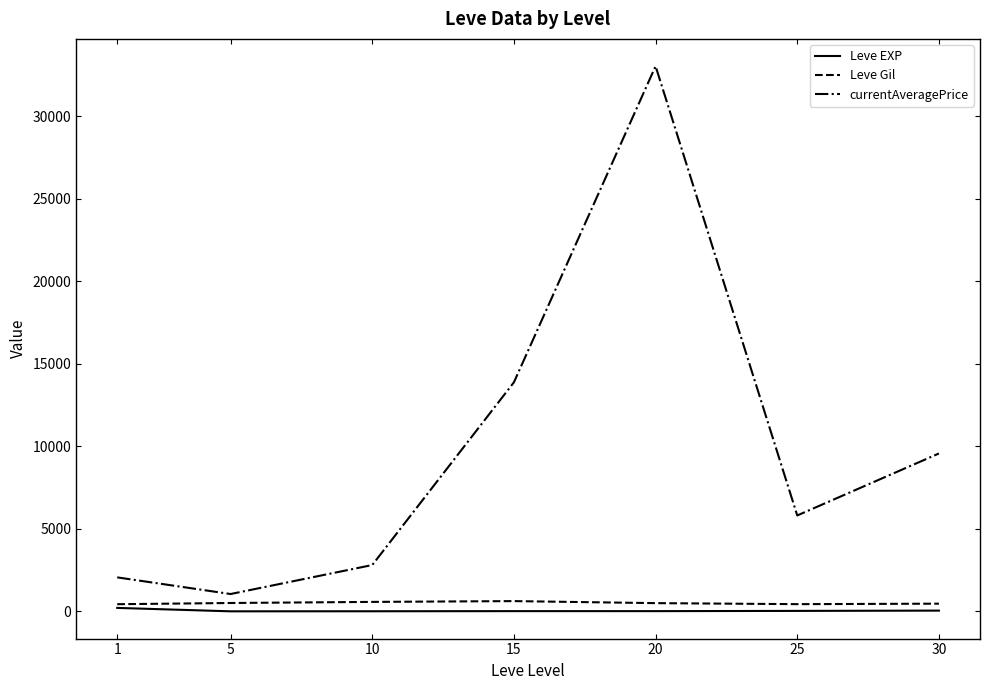

What is the total value across all series at 20?

33567.0